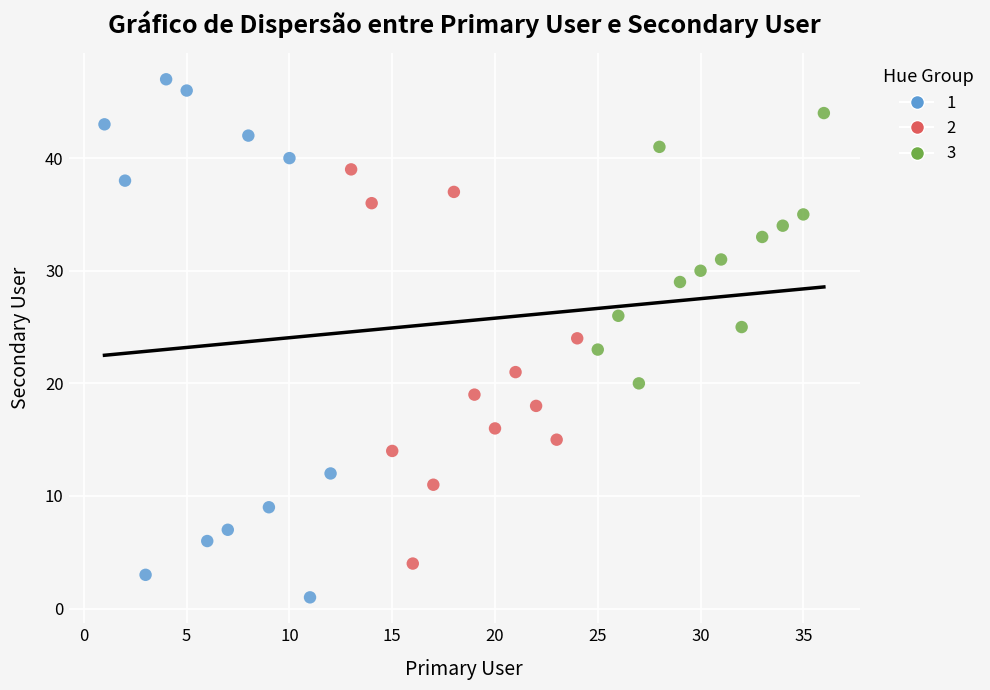

What are all the series names shown in the legend?

1, 2, 3